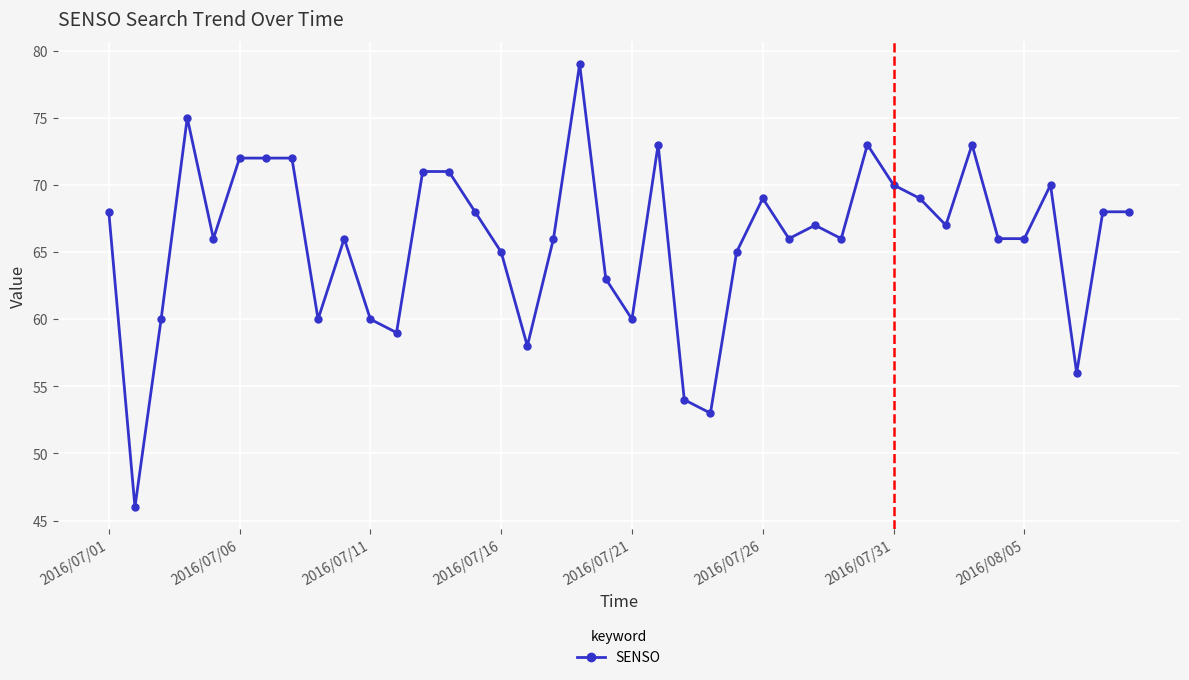

What is the value of the 33rd point from the left?

67